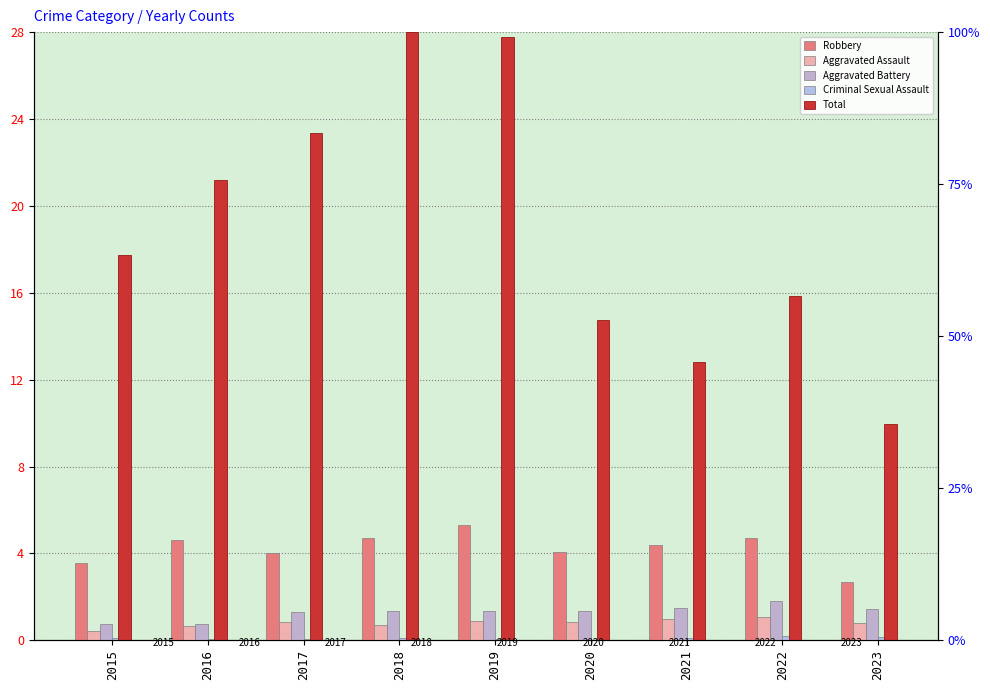

Reading right to left, list all the values displayed in this chart.

Robbery: 2023=2.7	2022=4.7	2021=4.4	2020=4.1	2019=5.3	2018=4.7	2017=4.0	2016=4.6	2015=3.6
Aggravated Assault: 2023=0.8	2022=1.1	2021=1.0	2020=0.8	2019=0.9	2018=0.7	2017=0.9	2016=0.6	2015=0.4
Aggravated Battery: 2023=1.4	2022=1.8	2021=1.5	2020=1.4	2019=1.3	2018=1.4	2017=1.3	2016=0.7	2015=0.7
Criminal Sexual Assault: 2023=0.1	2022=0.2	2021=0.1	2020=0.0	2019=0.1	2018=0.1	2017=0.1	2016=0.1	2015=0.1
Total: 2023=9.9	2022=15.9	2021=12.8	2020=14.7	2019=27.8	2018=28.0	2017=23.4	2016=21.2	2015=17.7